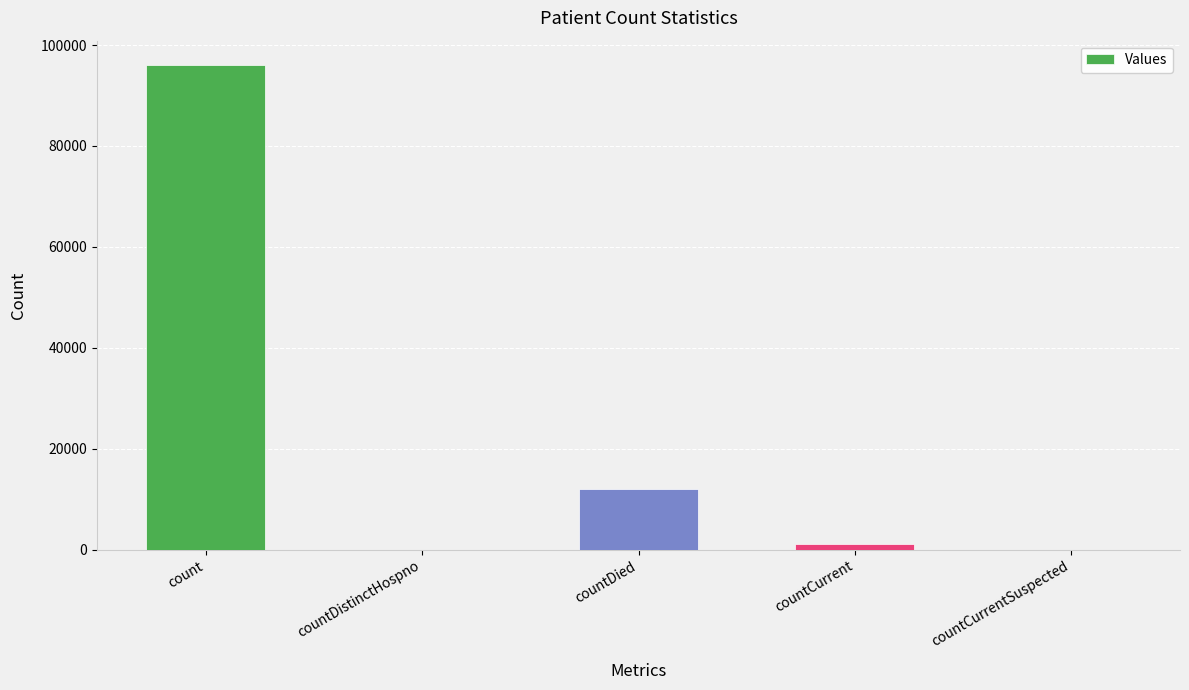

How many series are shown in this chart?

1